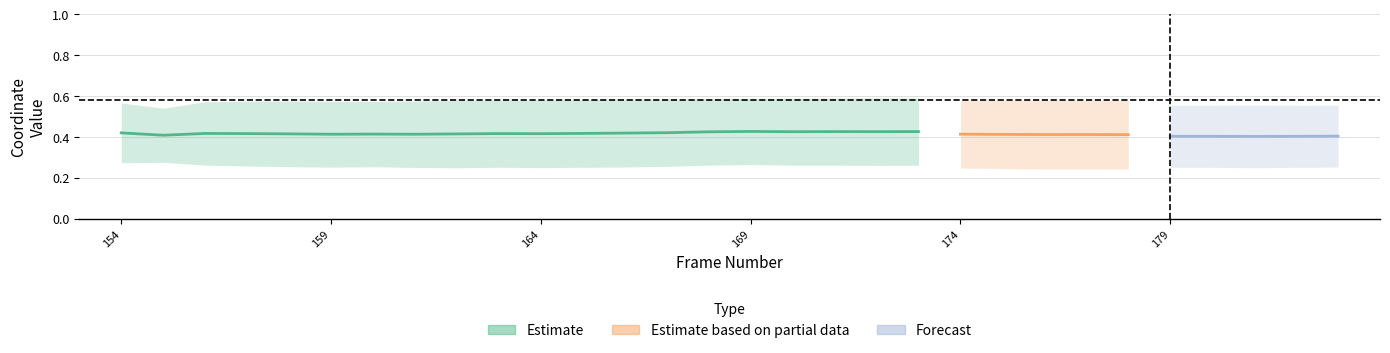

Rank the categories by y3 value from highest to lowest.

154, 169, 170, 171, 168, 156, 172, 173, 157, 167, 174, 160, 175, 158, 166, 177, 179, 176, 159, 165, 178, 180, 163, 161, 183, 181, 162, 164, 182, 155